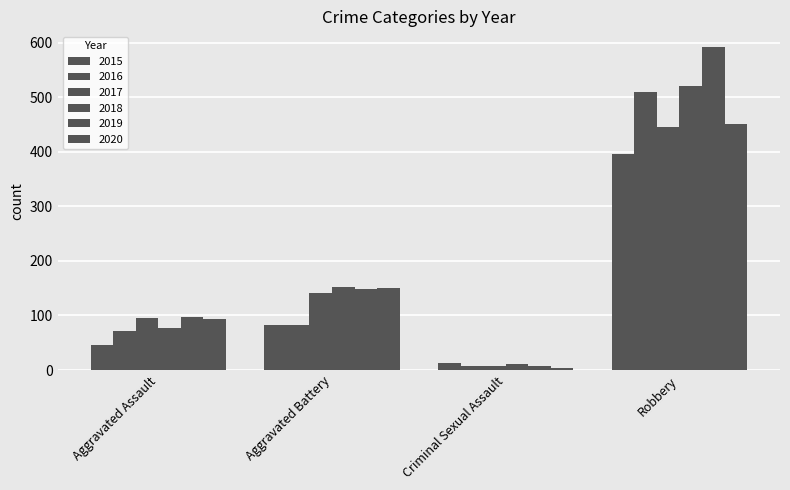

At which category does the chart reach its minimum across all series?

Criminal Sexual Assault